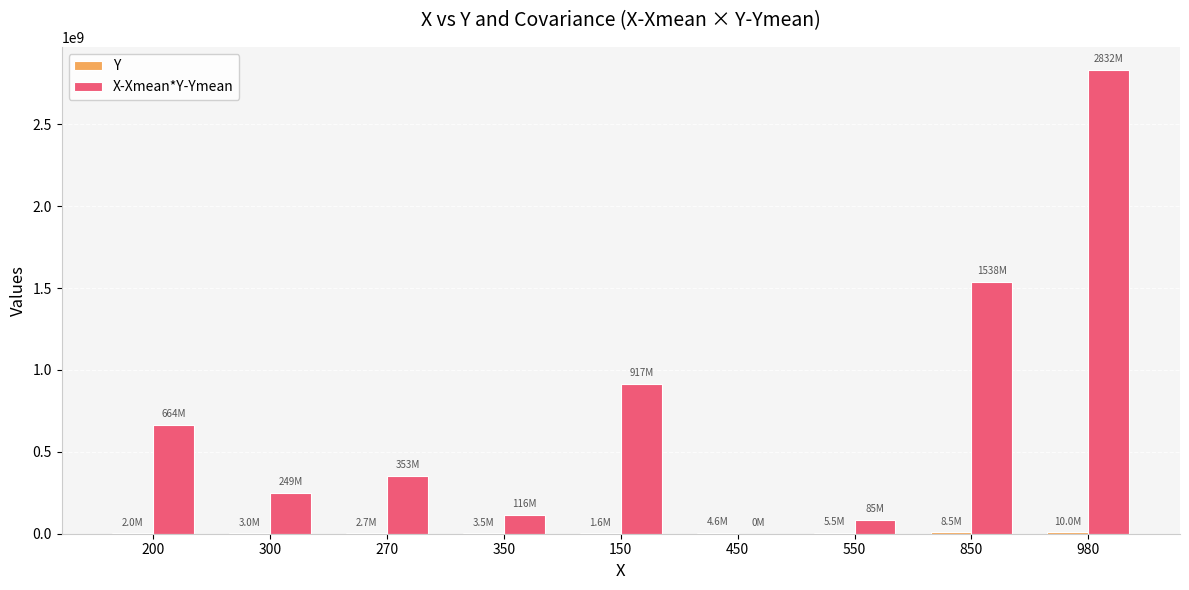

What is the maximum value shown in the chart?

2832000000.0